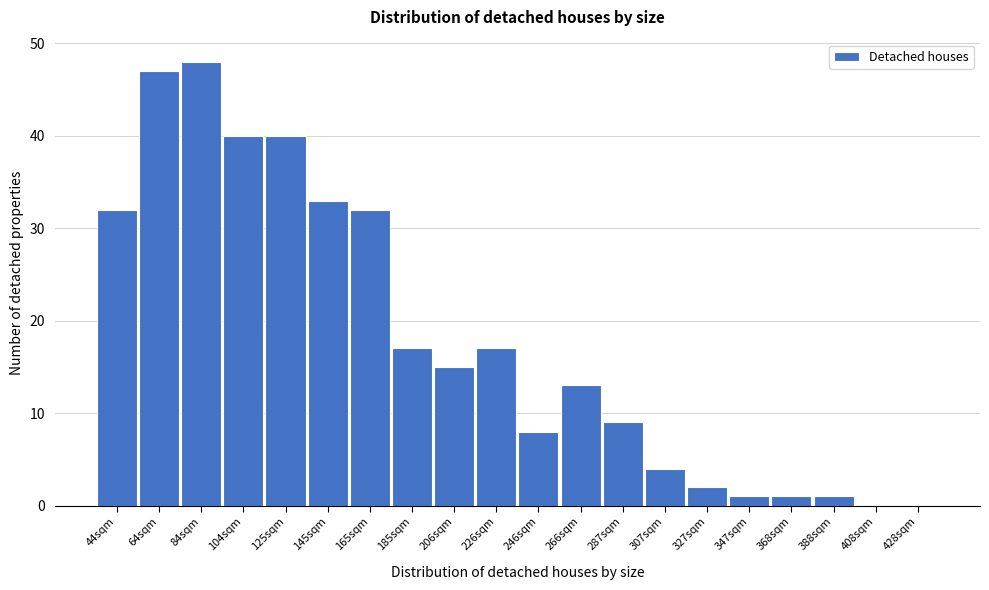

Reading left to right, what are all the values shown in this chart?

44sqm=32	64sqm=47	84sqm=48	104sqm=40	125sqm=40	145sqm=33	165sqm=32	185sqm=17	206sqm=15	226sqm=17	246sqm=8	266sqm=13	287sqm=9	307sqm=4	327sqm=2	347sqm=1	368sqm=1	388sqm=1	408sqm=0	428sqm=0